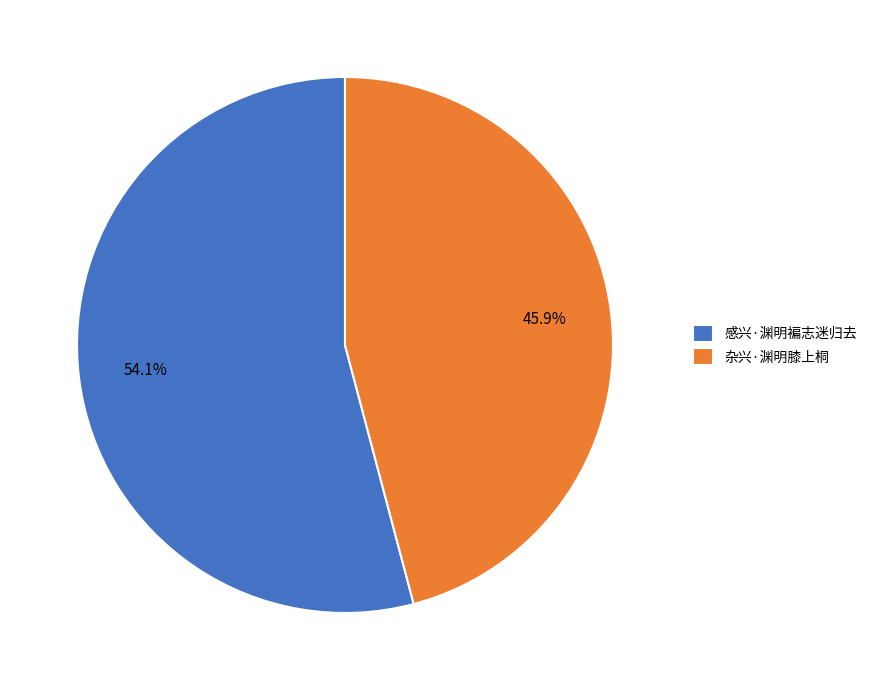

Which has a higher value, 杂兴·渊明膝上桐 or 感兴·渊明褊志迷归去?

感兴·渊明褊志迷归去